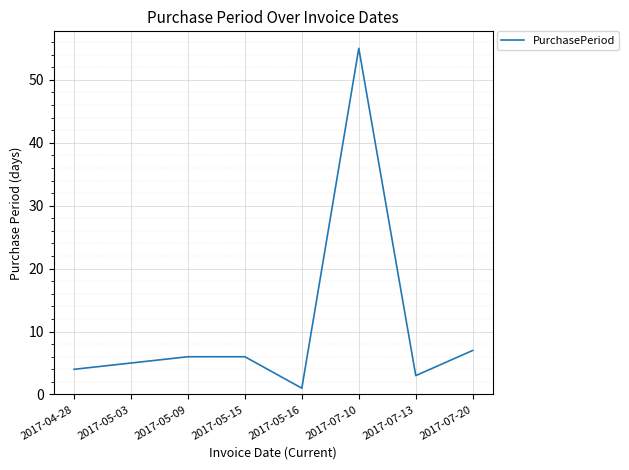

At which category does the chart reach its peak across all series?

2017-07-10